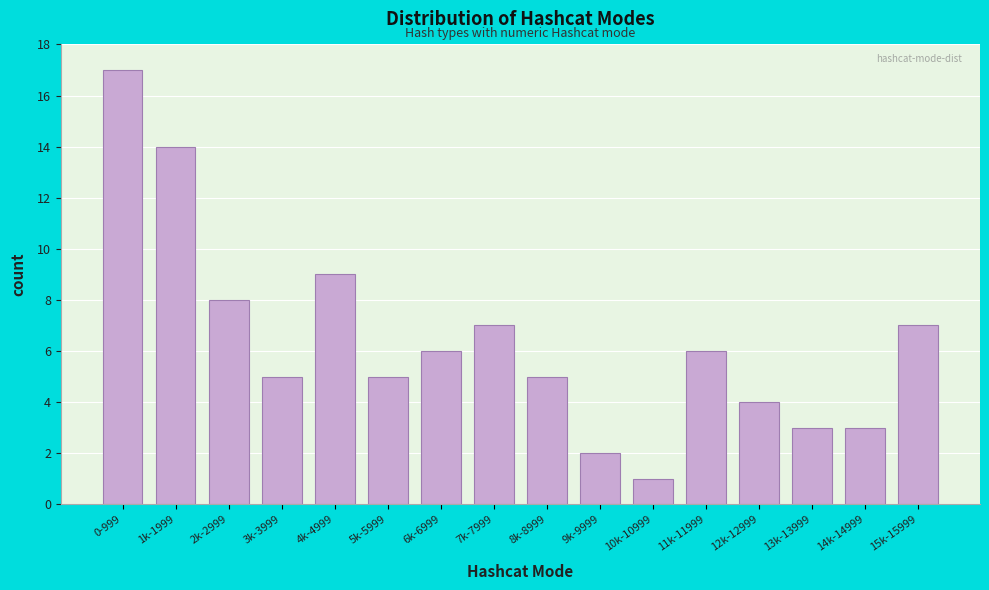

Reading left to right, what are all the values shown in this chart?

0-999=17	1k-1999=14	2k-2999=8	3k-3999=5	4k-4999=9	5k-5999=5	6k-6999=6	7k-7999=7	8k-8999=5	9k-9999=2	10k-10999=1	11k-11999=6	12k-12999=4	13k-13999=3	14k-14999=3	15k-15999=7